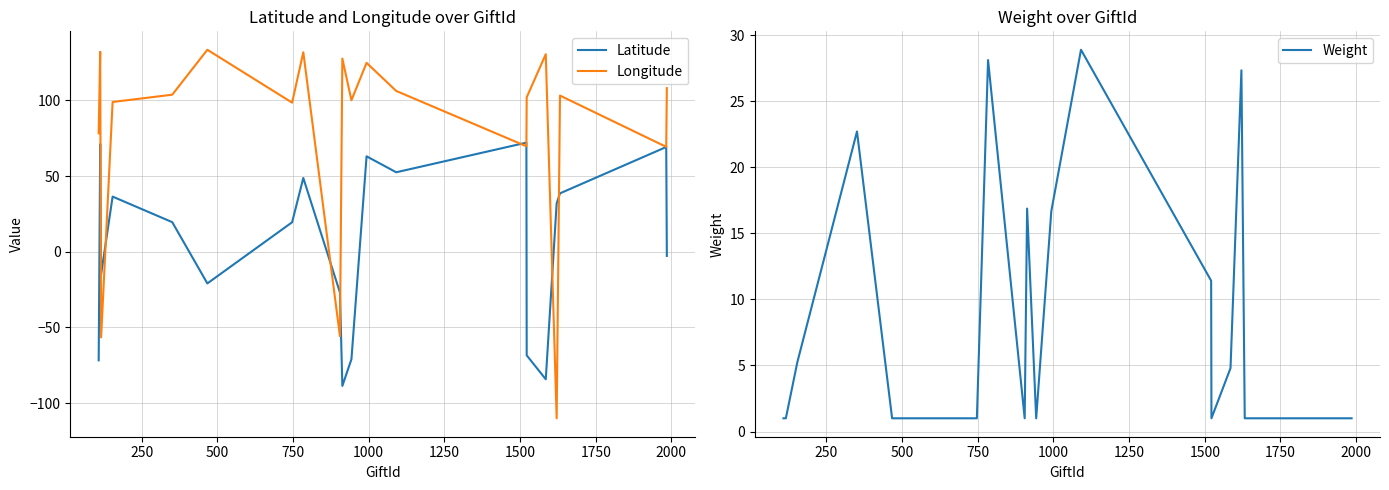

What is the difference between the maximum and minimum values in the Longitude series?

243.4